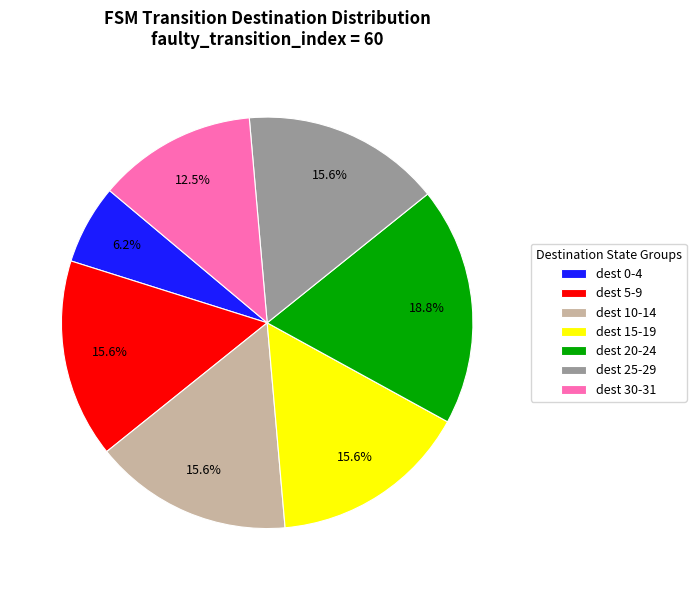

To the nearest percent, what is the average slice percentage?

14%